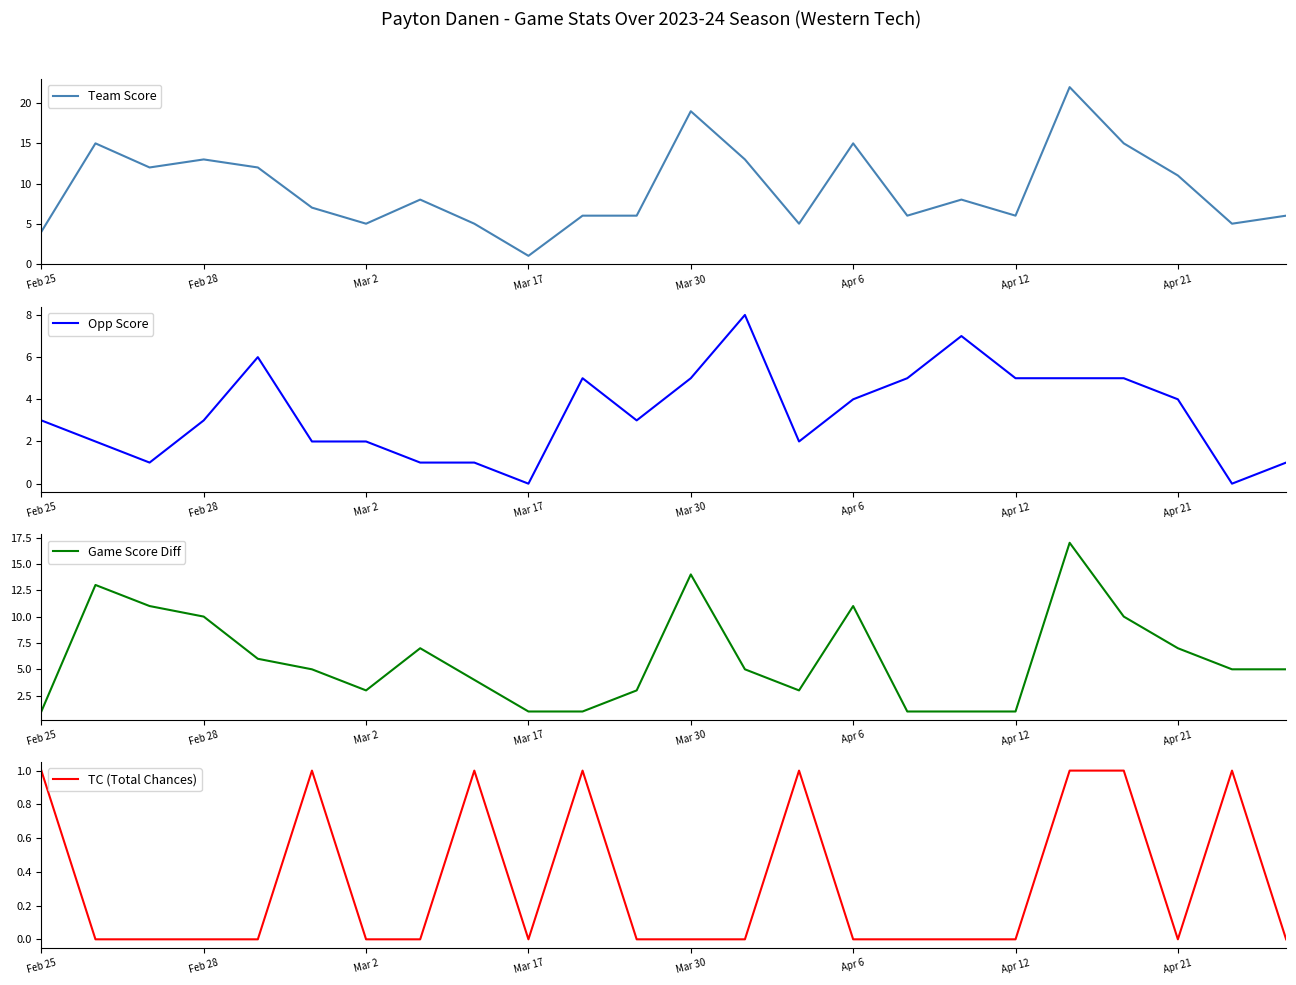

What is the label of the 13th point from the right?

11